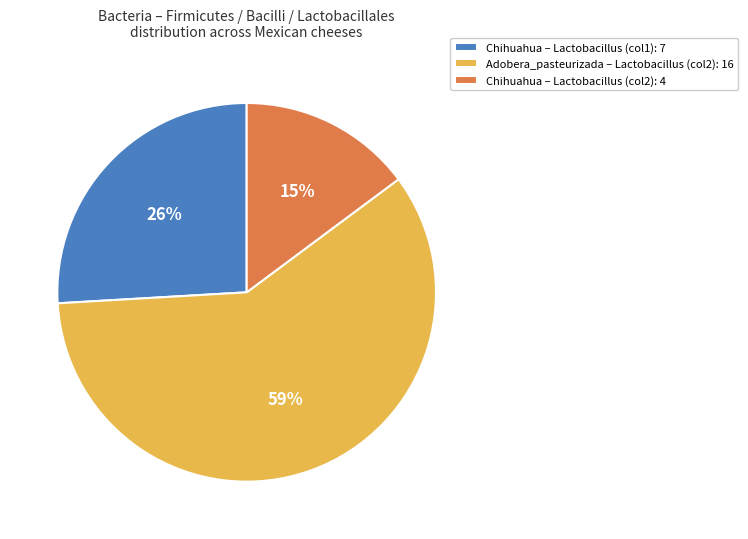

Rank the categories by value from lowest to highest.

Chihuahua – Lactobacillus (col2): 4, Chihuahua – Lactobacillus (col1): 7, Adobera_pasteurizada – Lactobacillus (col2): 16